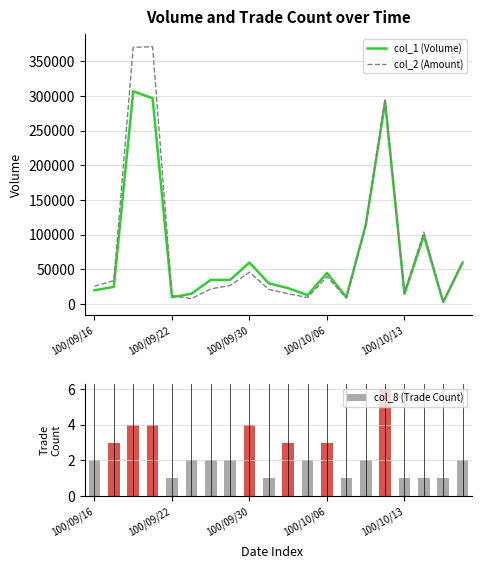

What is the difference between the second highest and second lowest values in the col_8 (Trade Count) series?

3